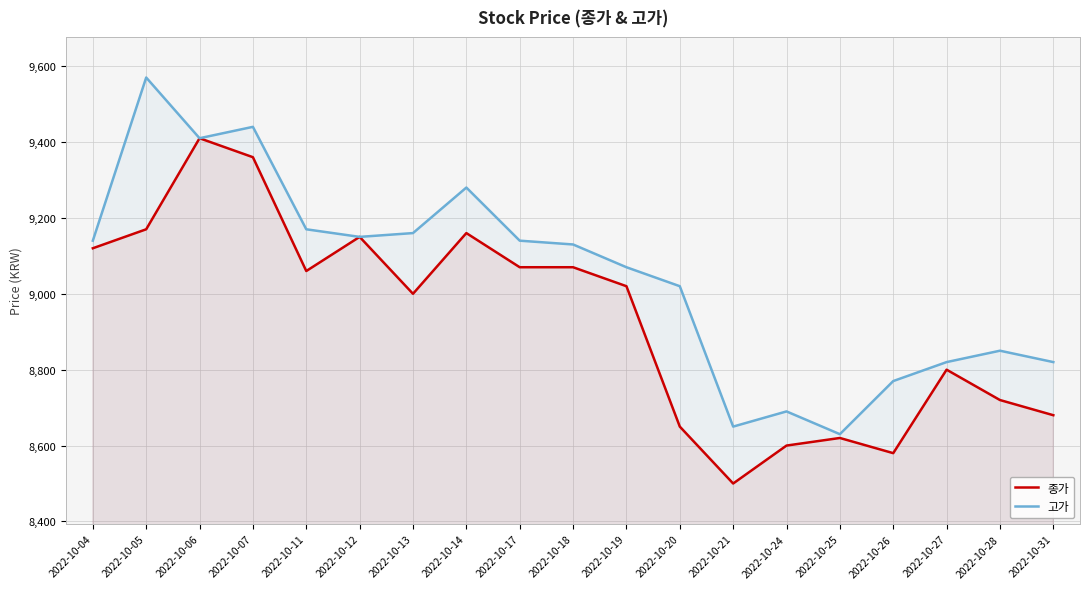

The 고가 series shows 9140 at 2022-10-04. True or false?

True